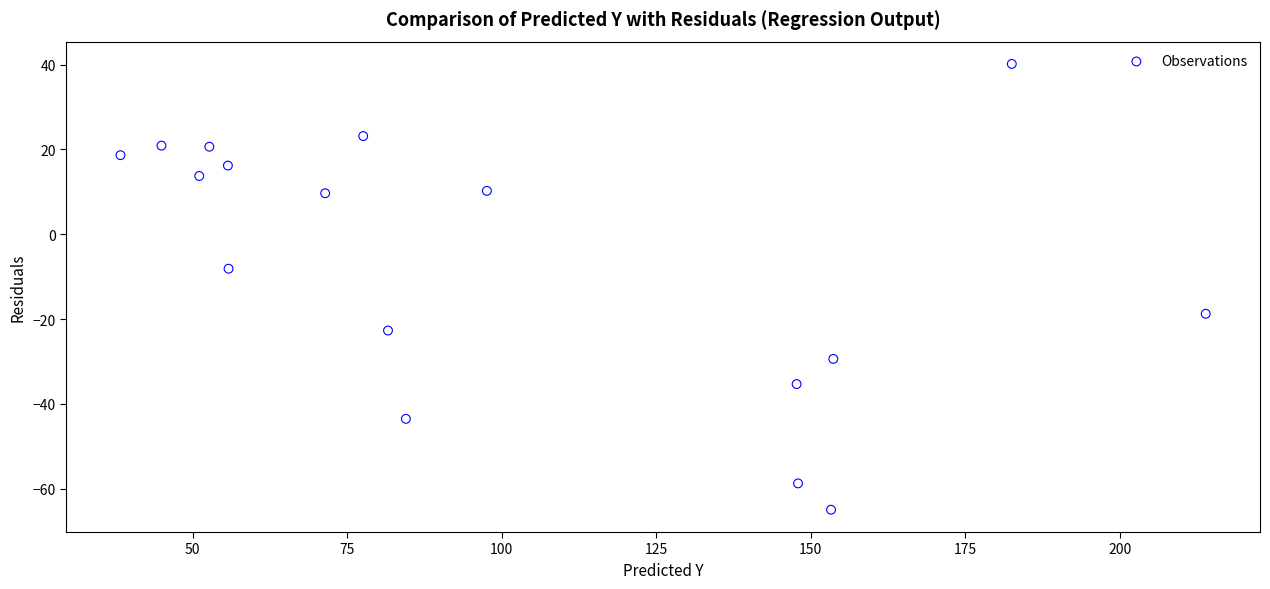

What Y value in the scatter plot is closest to -12?

-8.1